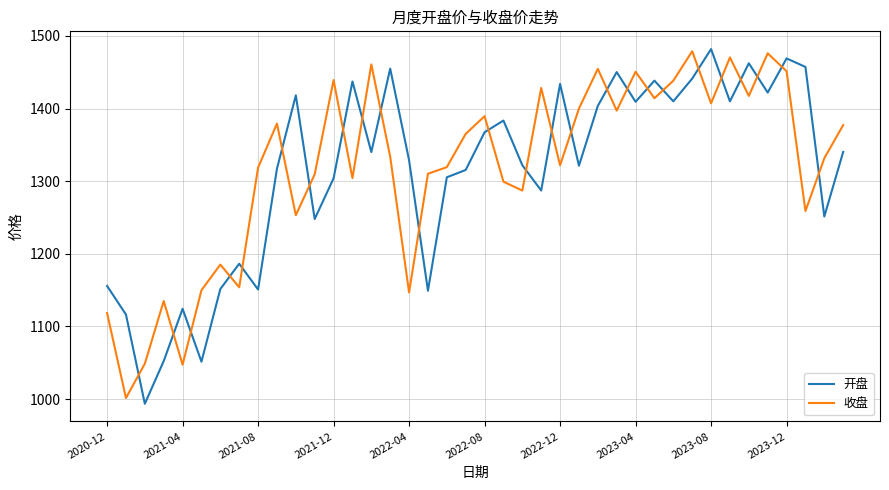

True or false: 开盘 and 收盘 cross at least once.

True